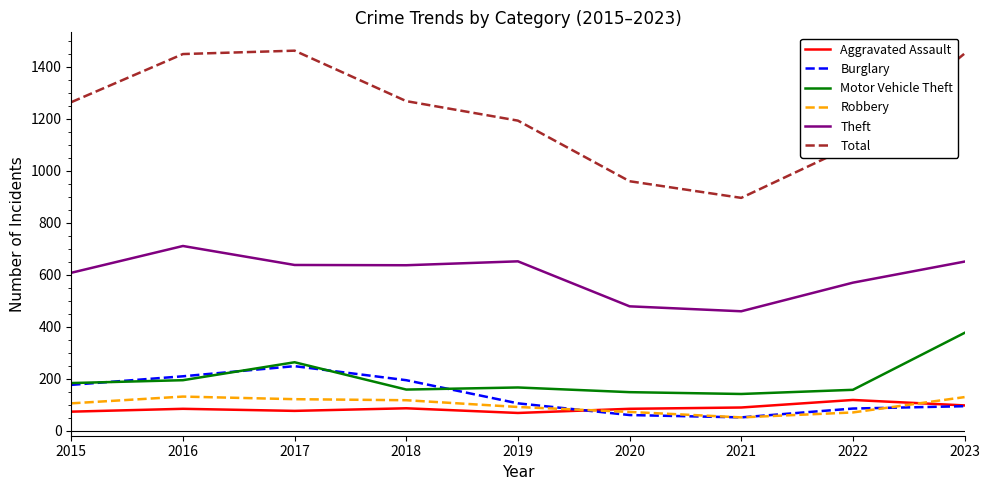

At 2017, list the series in order from largest to smallest.

Total, Theft, Motor Vehicle Theft, Burglary, Robbery, Aggravated Assault